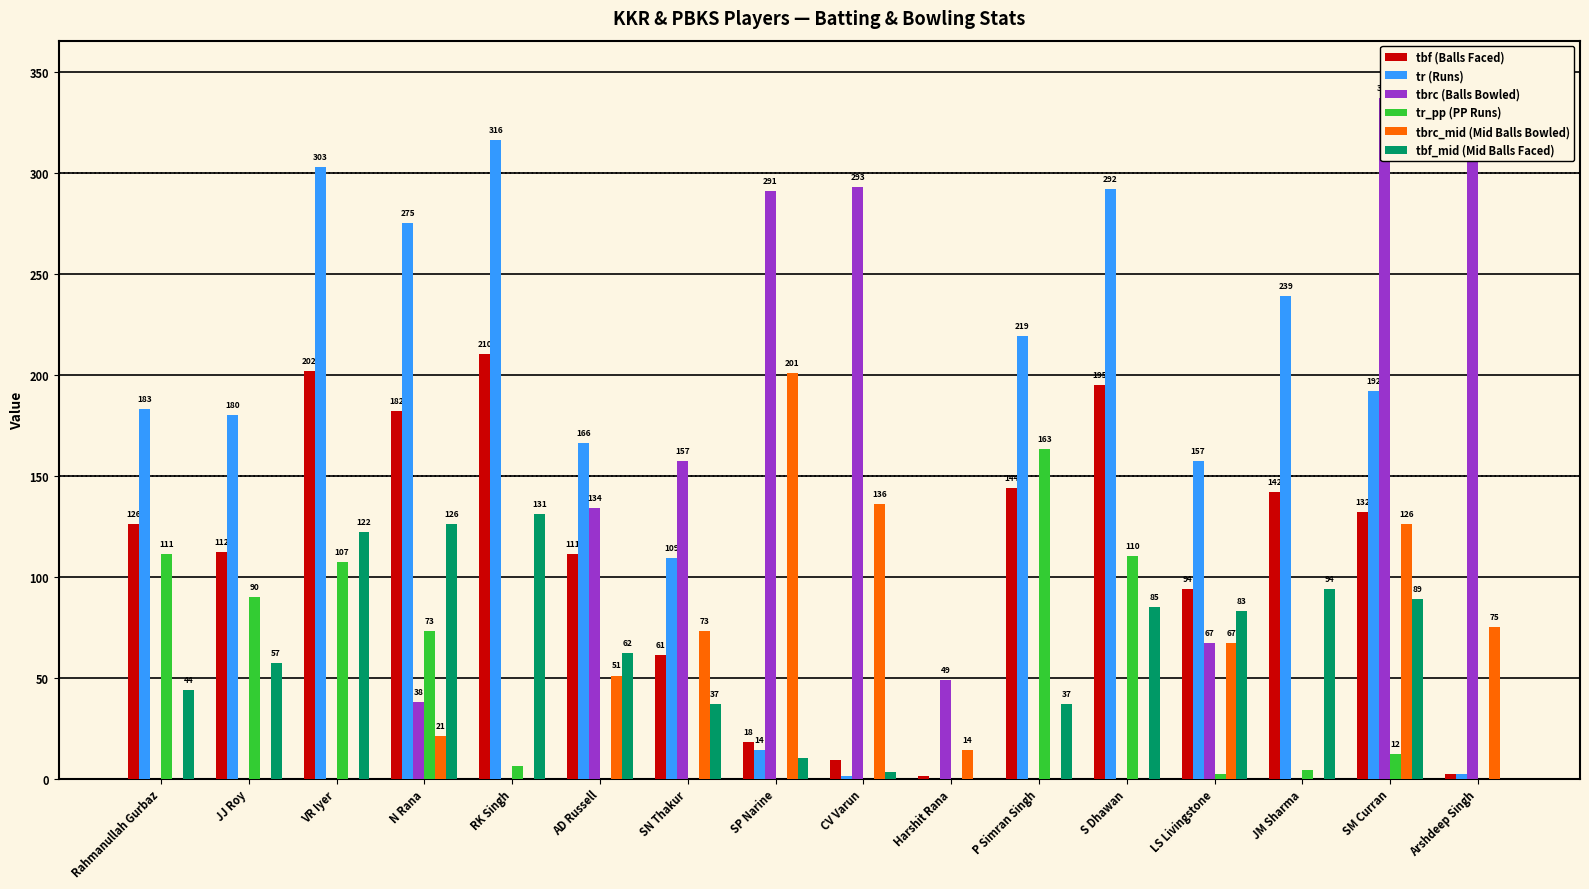

Which category has the lowest value in the tr (Runs) series?

Harshit Rana